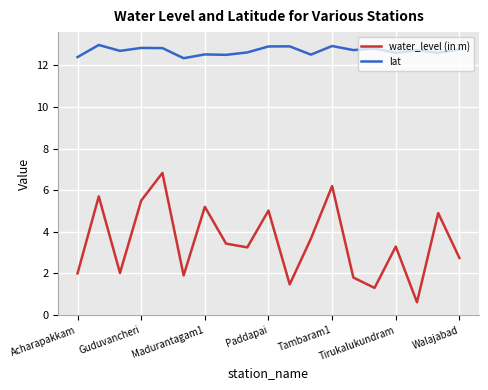

Which series has the widest spread of values?

water_level (in m)